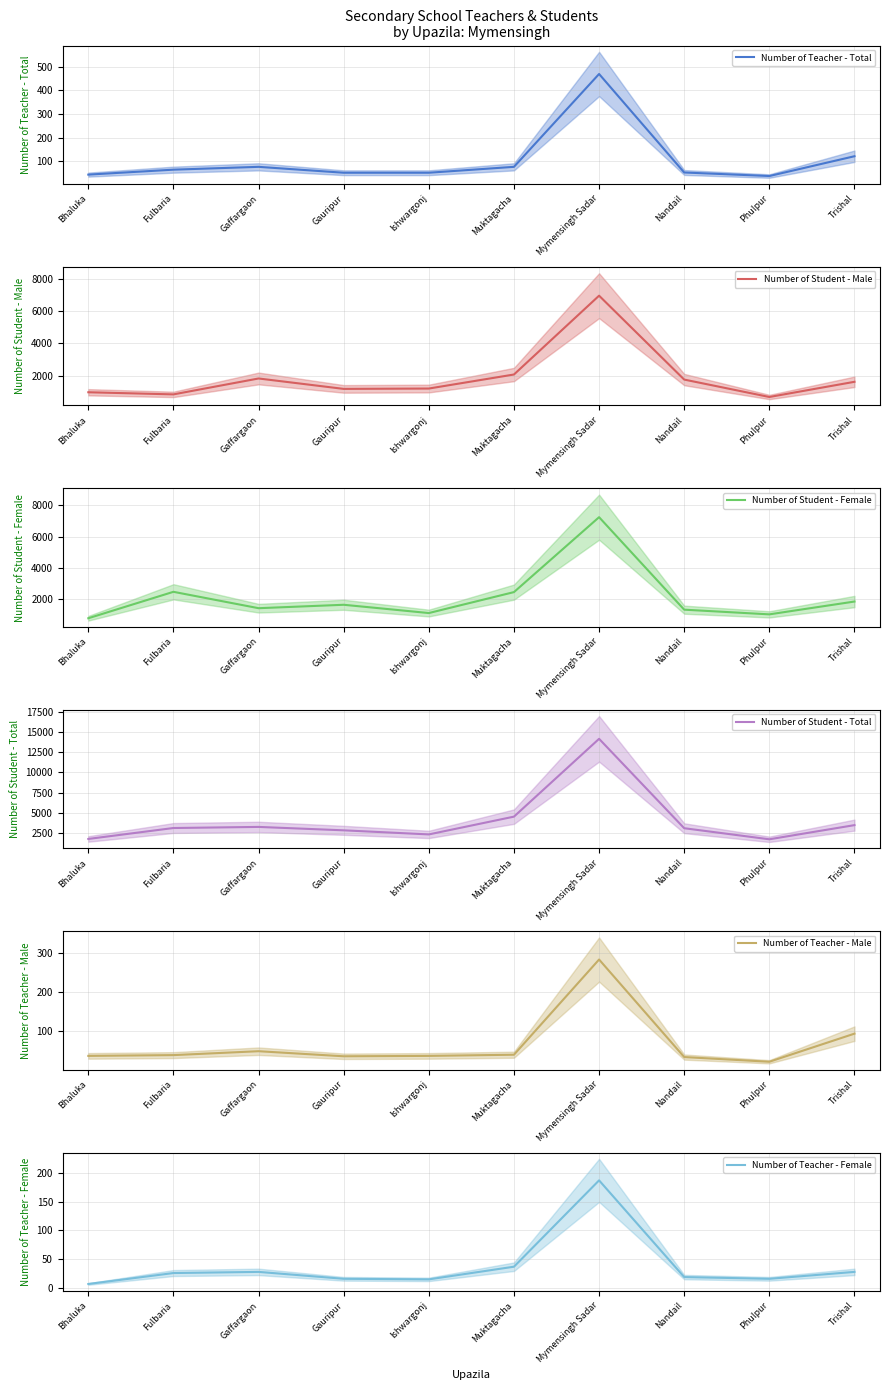

List the labels in order of Number of Student - Total value, largest first.

Mymensingh Sadar, Muktagacha, Trishal, Gaffargaon, Fulbaria, Nandail, Gauripur, Ishwargonj, Bhaluka, Phulpur